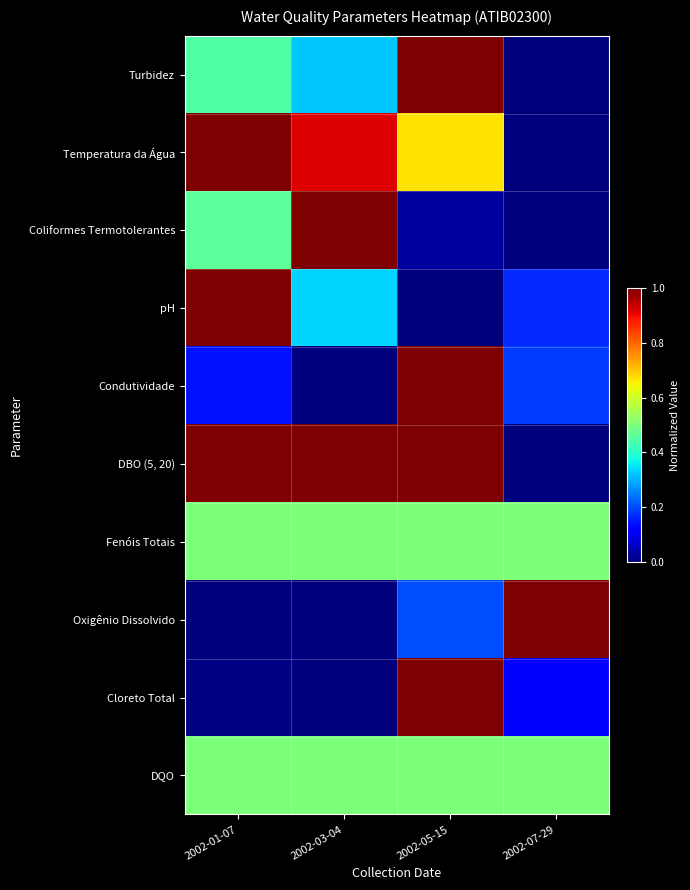

What is the total value across all series at 2002-07-29?

2.5